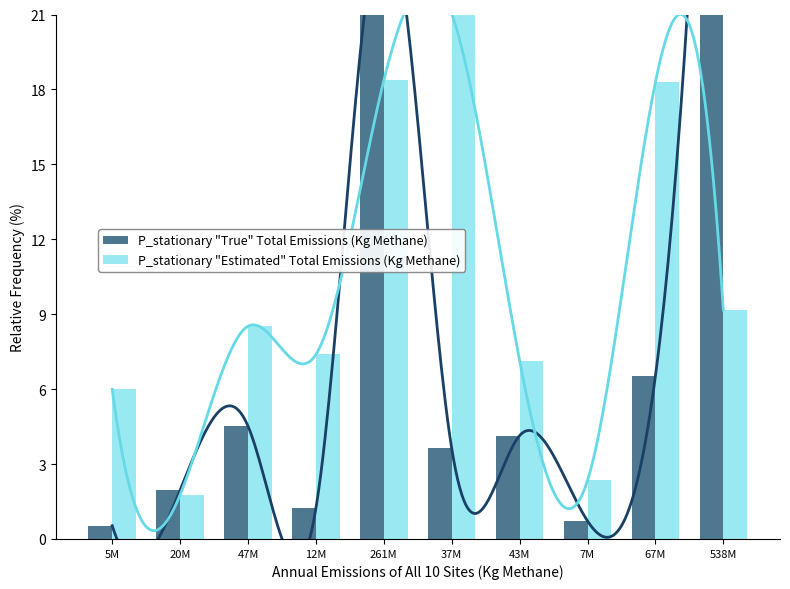

Rank the series at 261M from highest to lowest value.

P_stationary "True" Total Emissions (Kg Methane), P_stationary "Estimated" Total Emissions (Kg Methane)